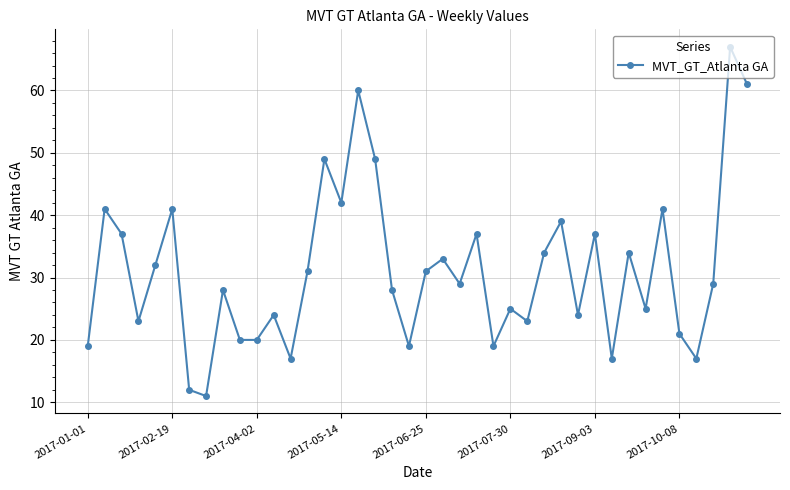

What is the difference between the second highest and second lowest values?

49